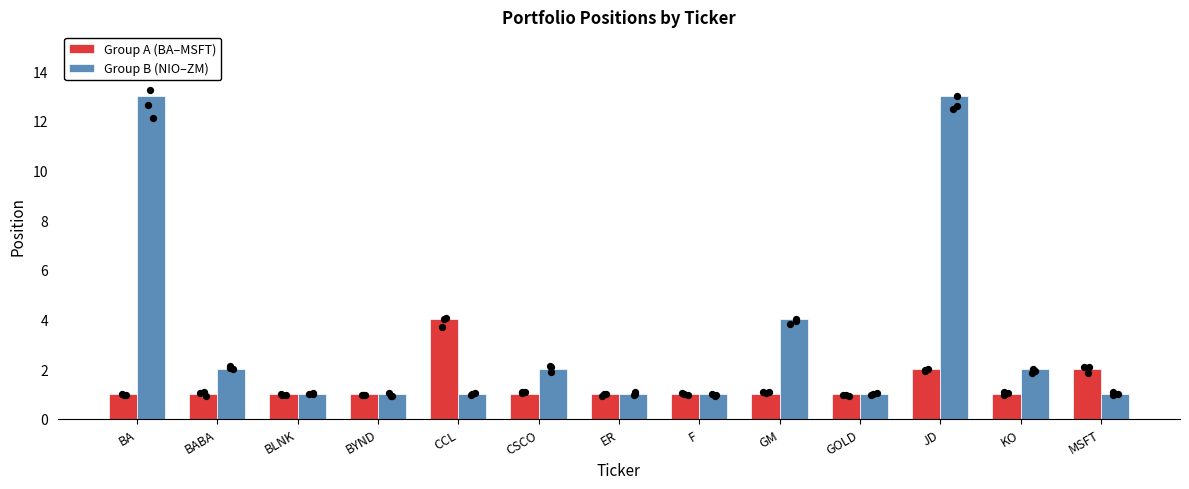

At how many categories does at least one series exceed 1?

8